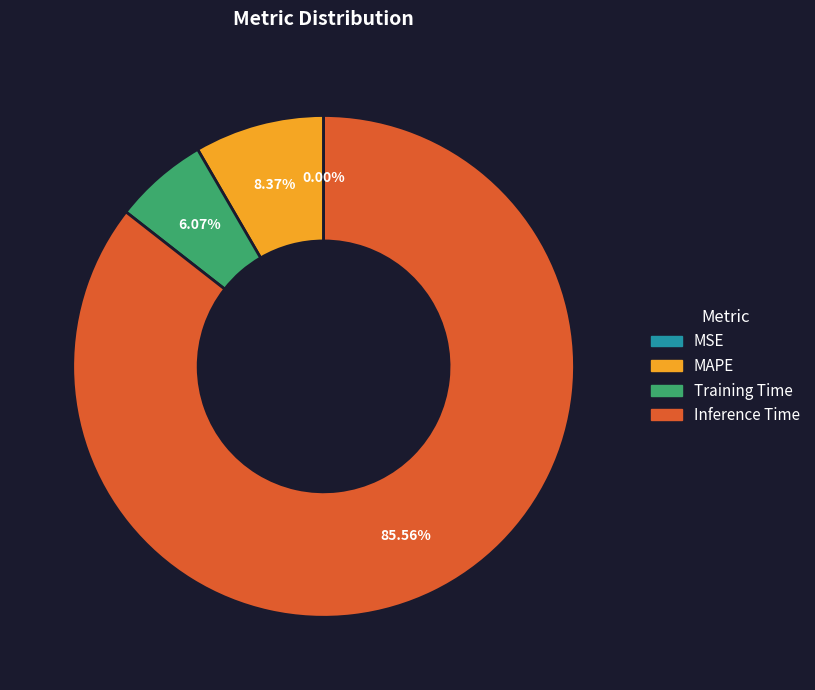

To the nearest percent, what percentage of the pie is Training Time?

6%